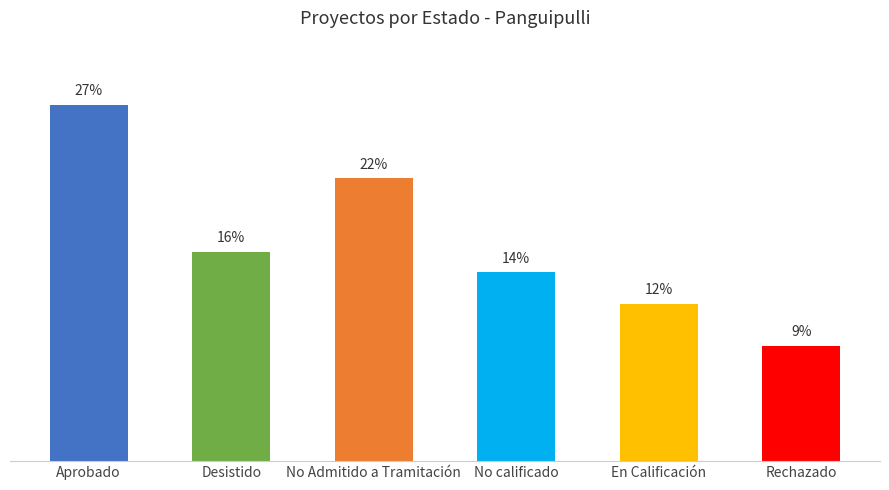

Rank the categories by value from highest to lowest.

Aprobado, No Admitido a Tramitación, Desistido, No calificado, En Calificación, Rechazado